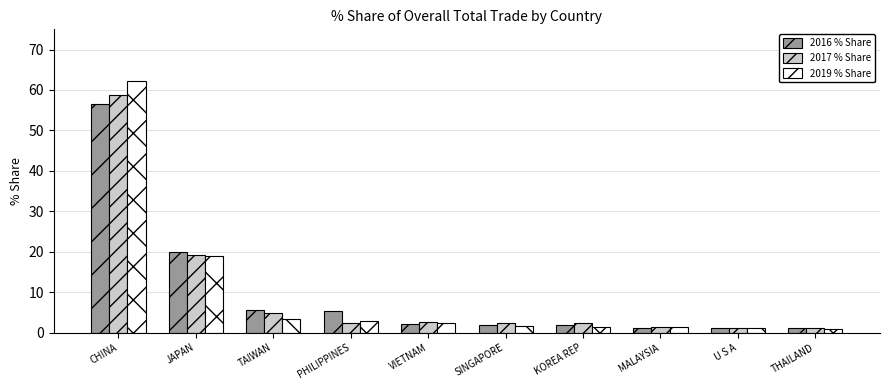

At which label is 2016 % Share closest to 28?

JAPAN